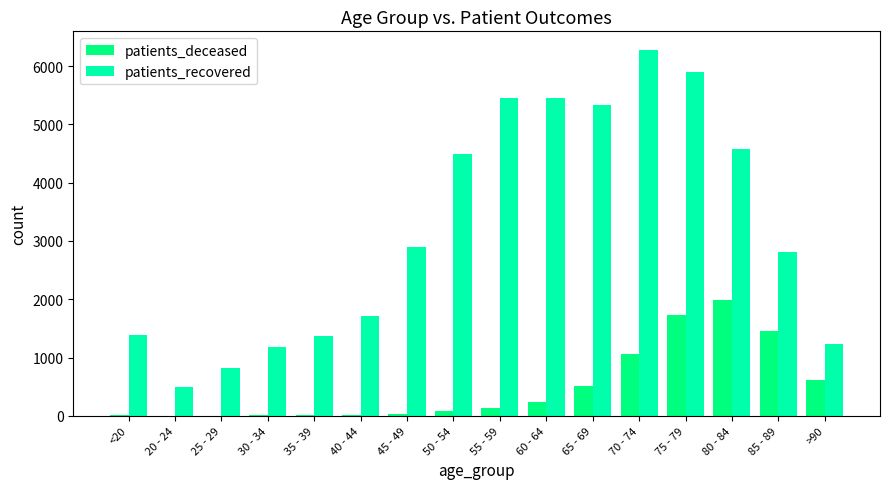

The value of patients_recovered at 80 - 84 is 4578. True or false?

True